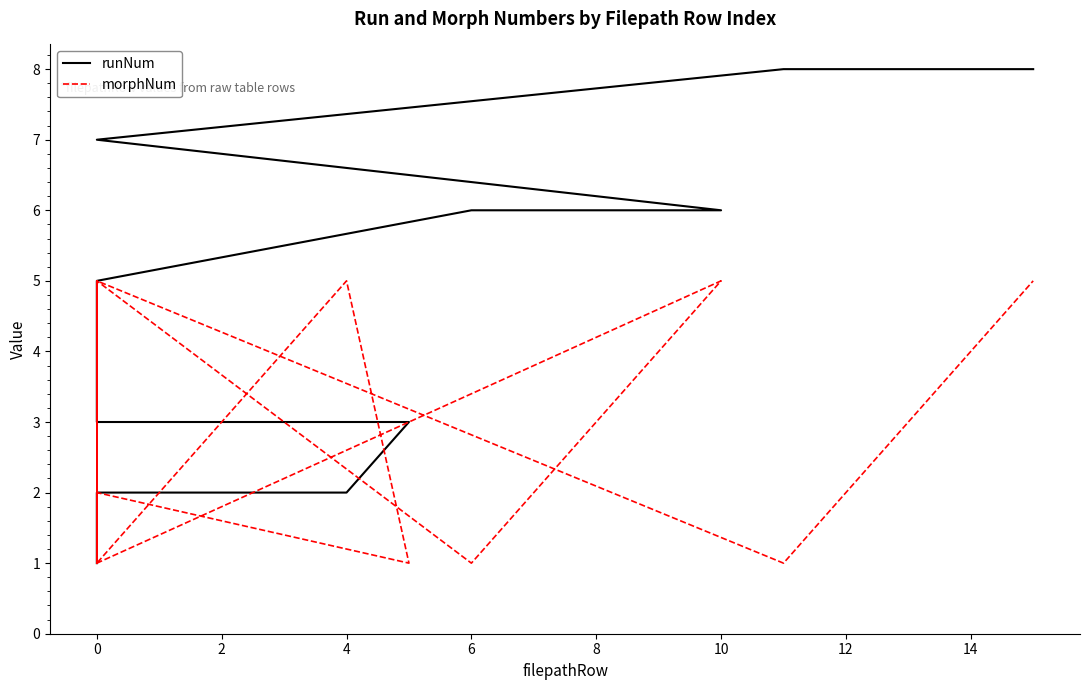

What is the lowest value of the morphNum series?

1